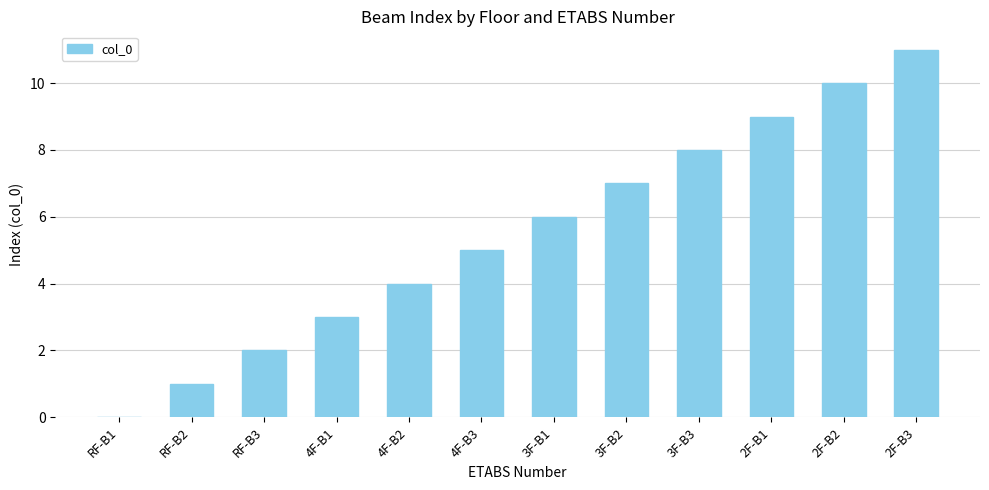

The chart shows a value of 6 at 3F-B1. True or false?

True